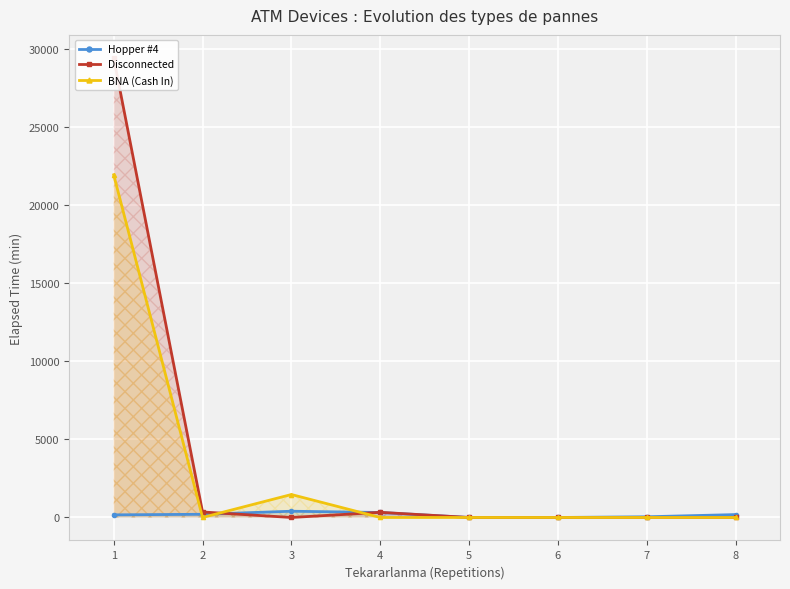

What is the average value of the Disconnected series?

3764.6